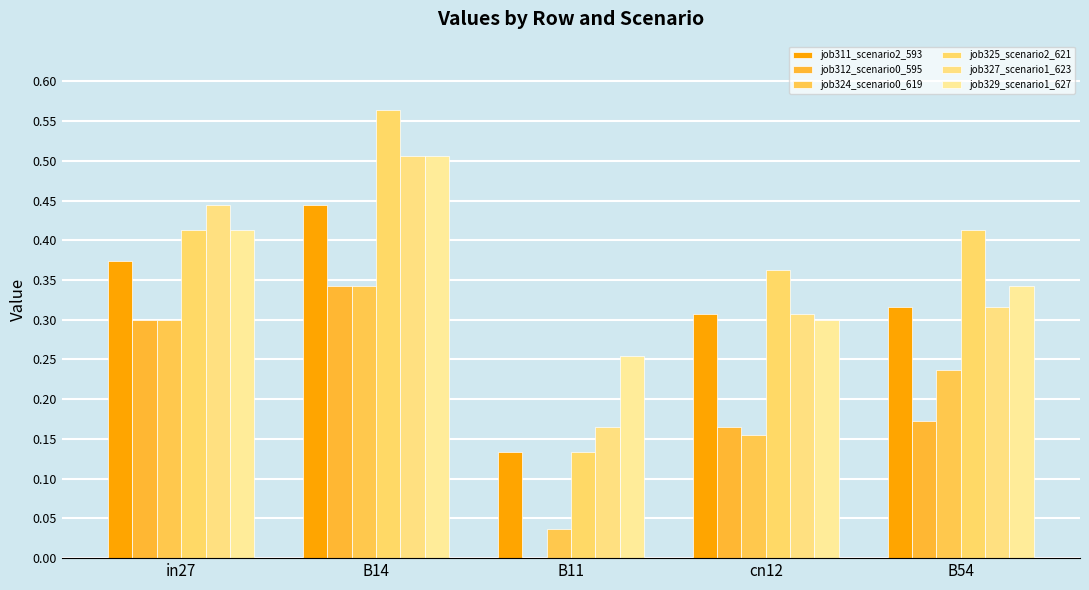

At which label is job311_scenario2_593 closest to 0?

B11